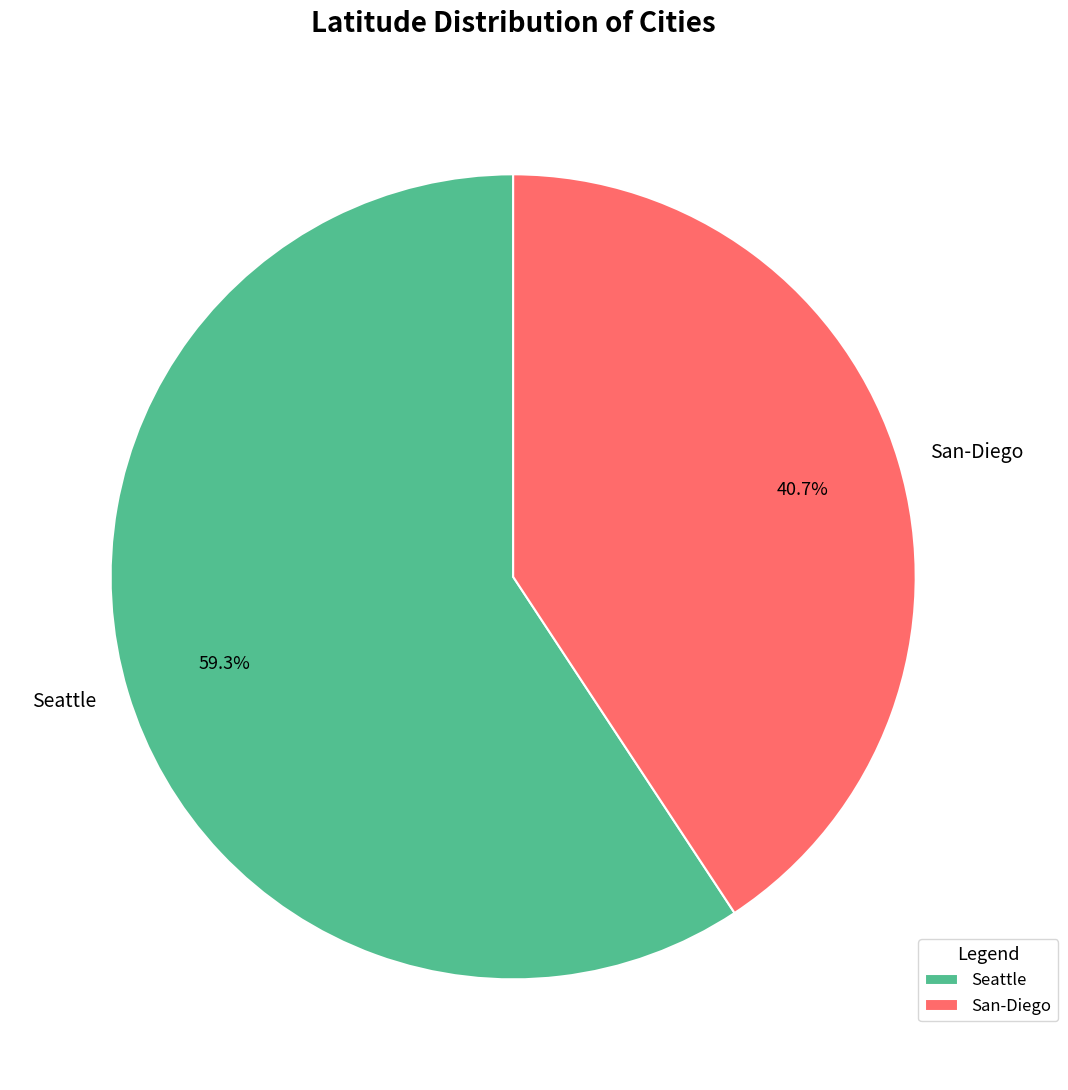

Approximately how many times larger is the value at Seattle compared to San-Diego?

1.5